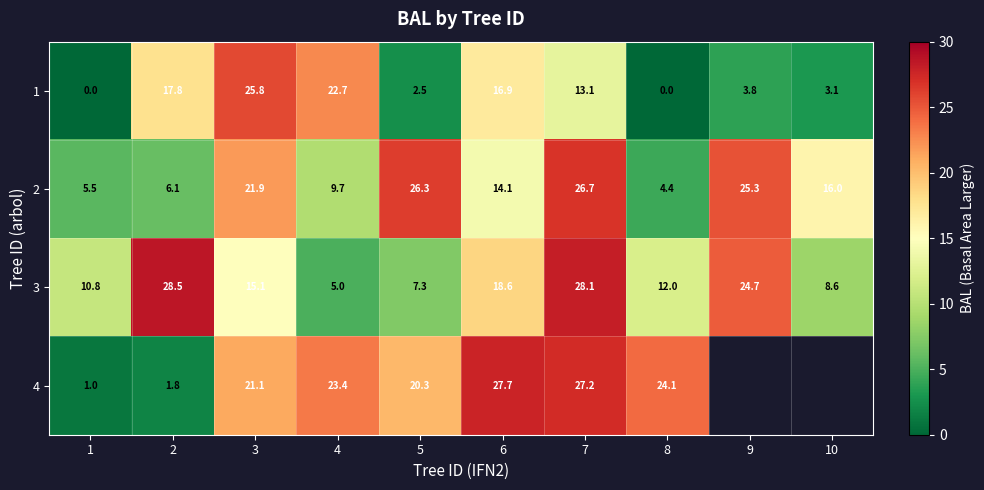

What is the highest value of the 3 series?

28.5